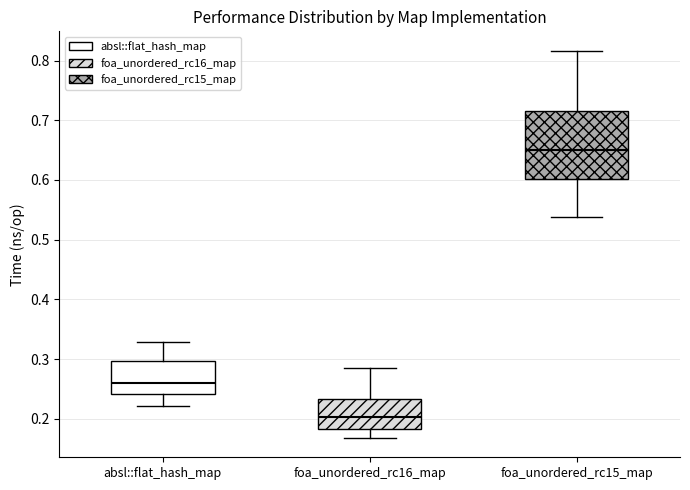

Which box is the tallest, from its lower edge to its upper edge?

foa_unordered_rc15_map